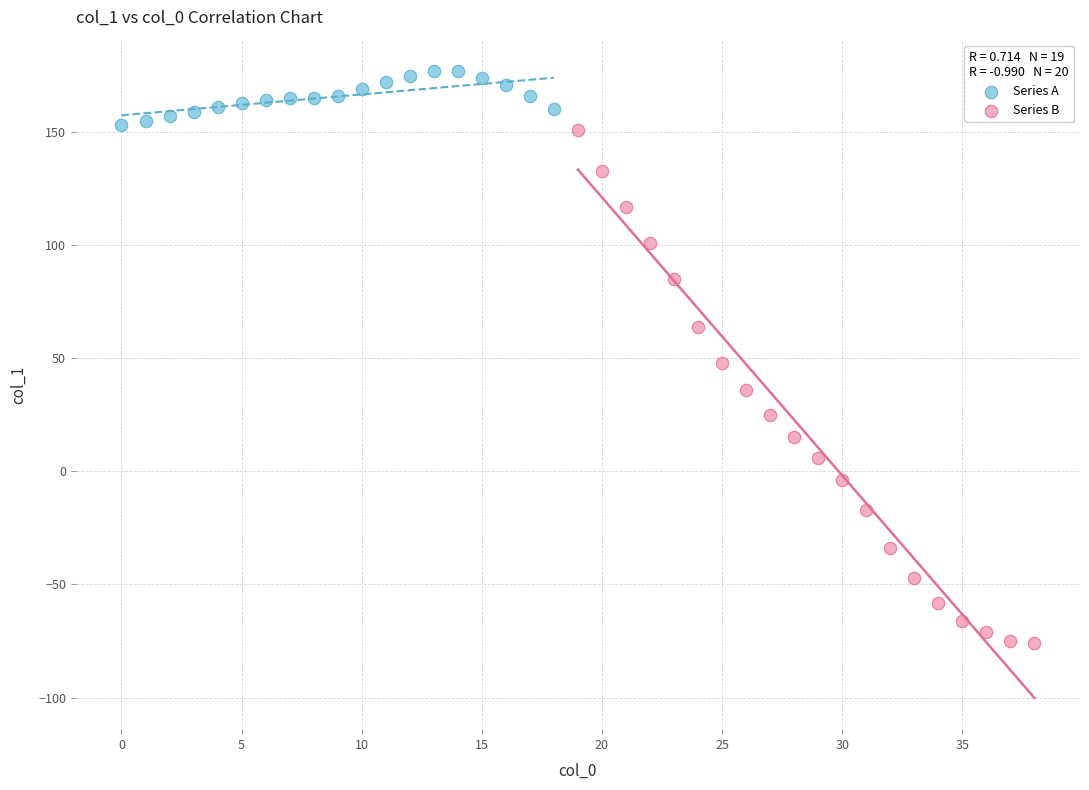

Which series has the widest spread of Y values?

Series B